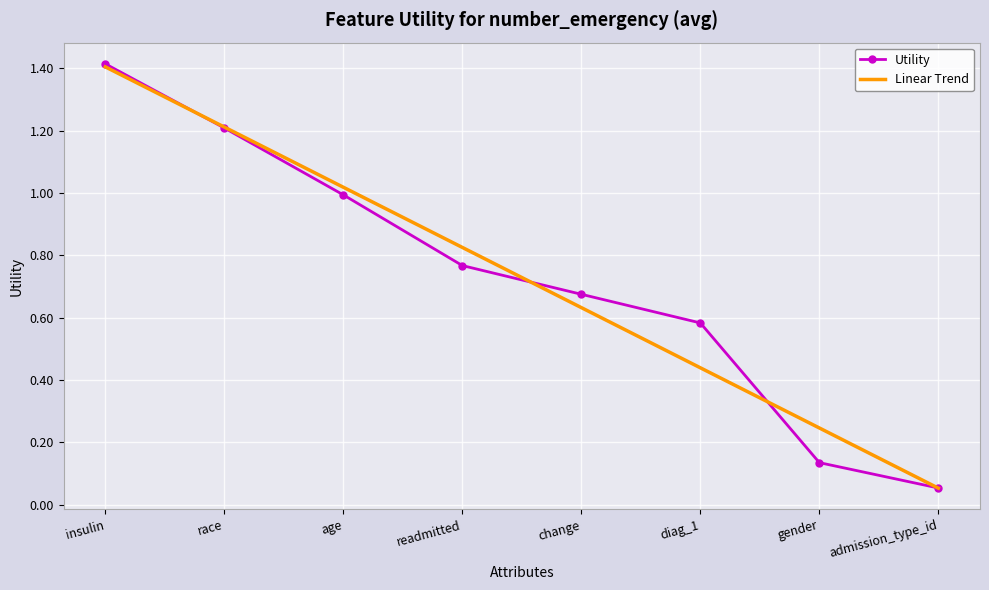

True or false: Linear Trend has a value of 1.4 at insulin.

True